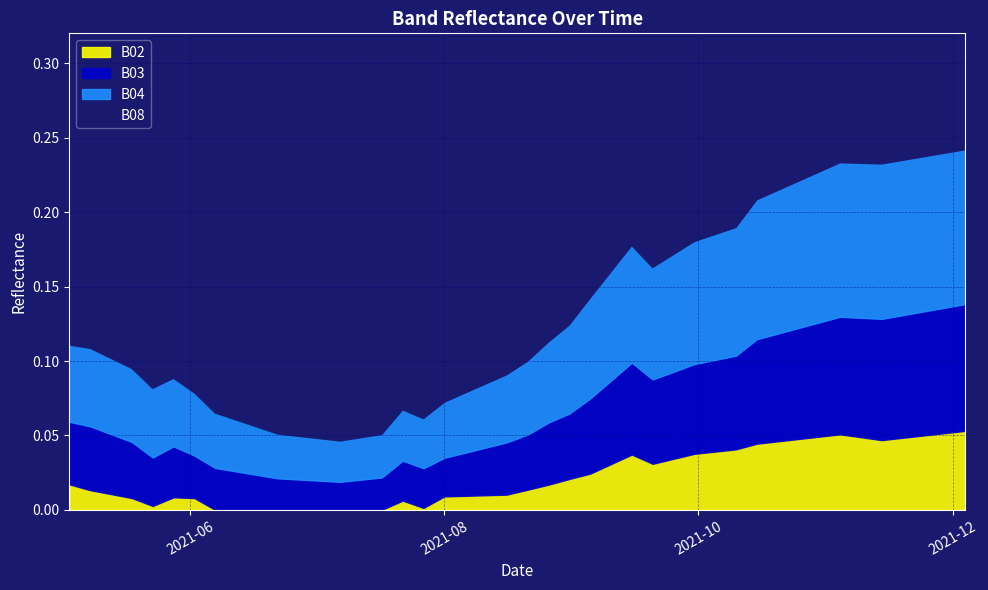

What is the average value of the B04 series?

0.1